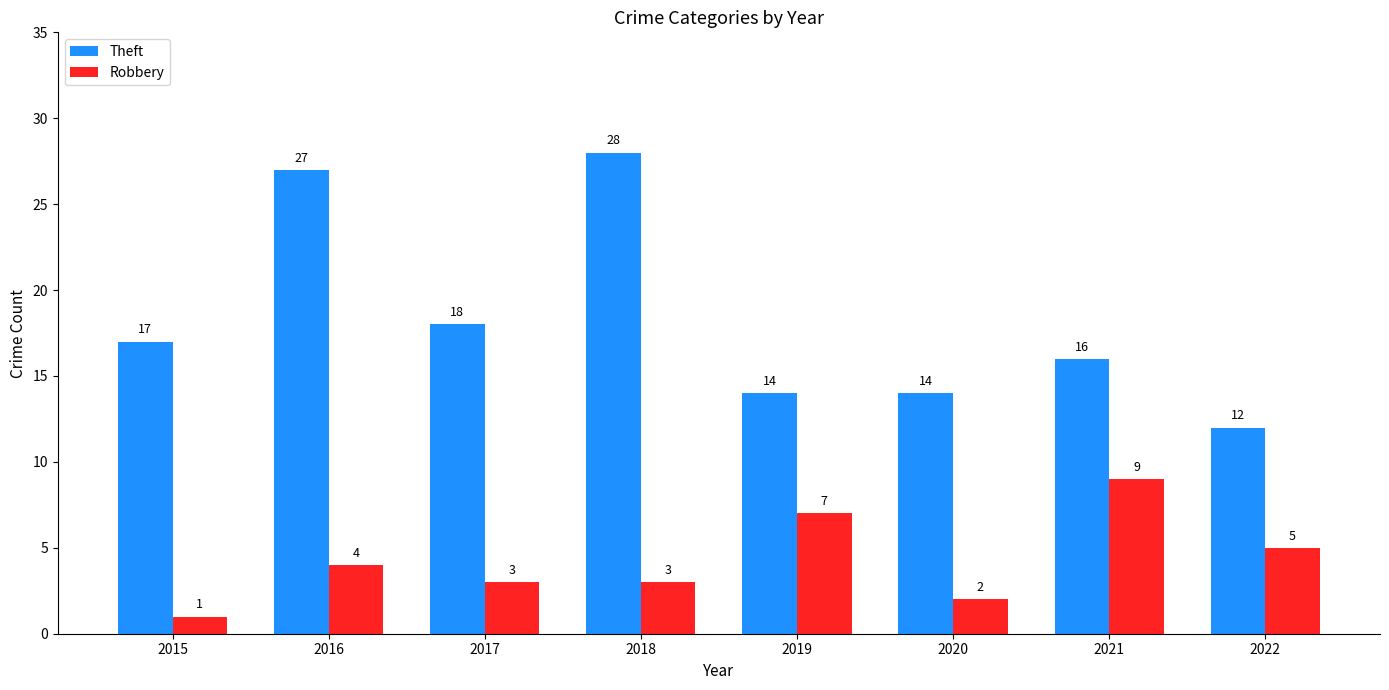

Reading left to right, extract all data points from this chart.

Theft: 17	27	18	28	14	14	16	12
Robbery: 1	4	3	3	7	2	9	5